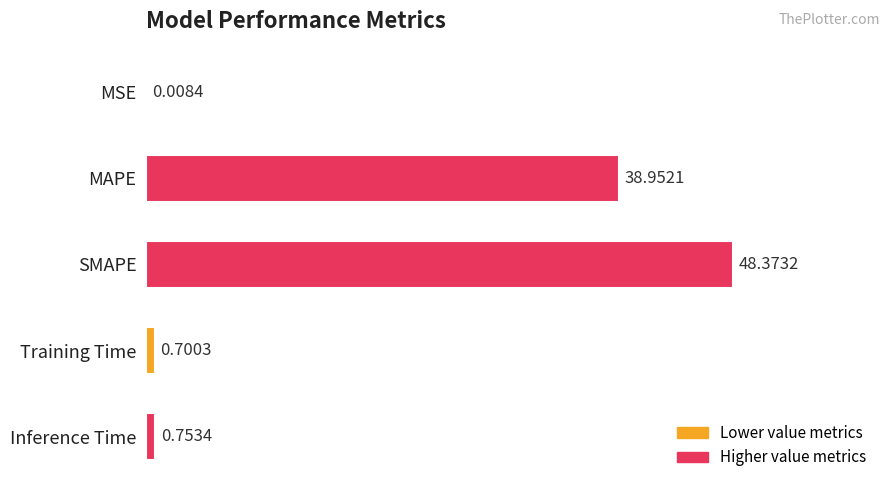

Are the bars horizontal?

Yes